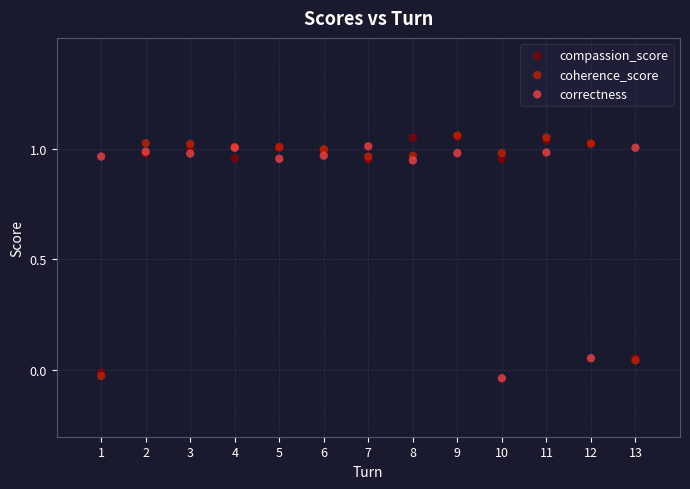

What are all the series names shown in the legend?

compassion_score, coherence_score, correctness